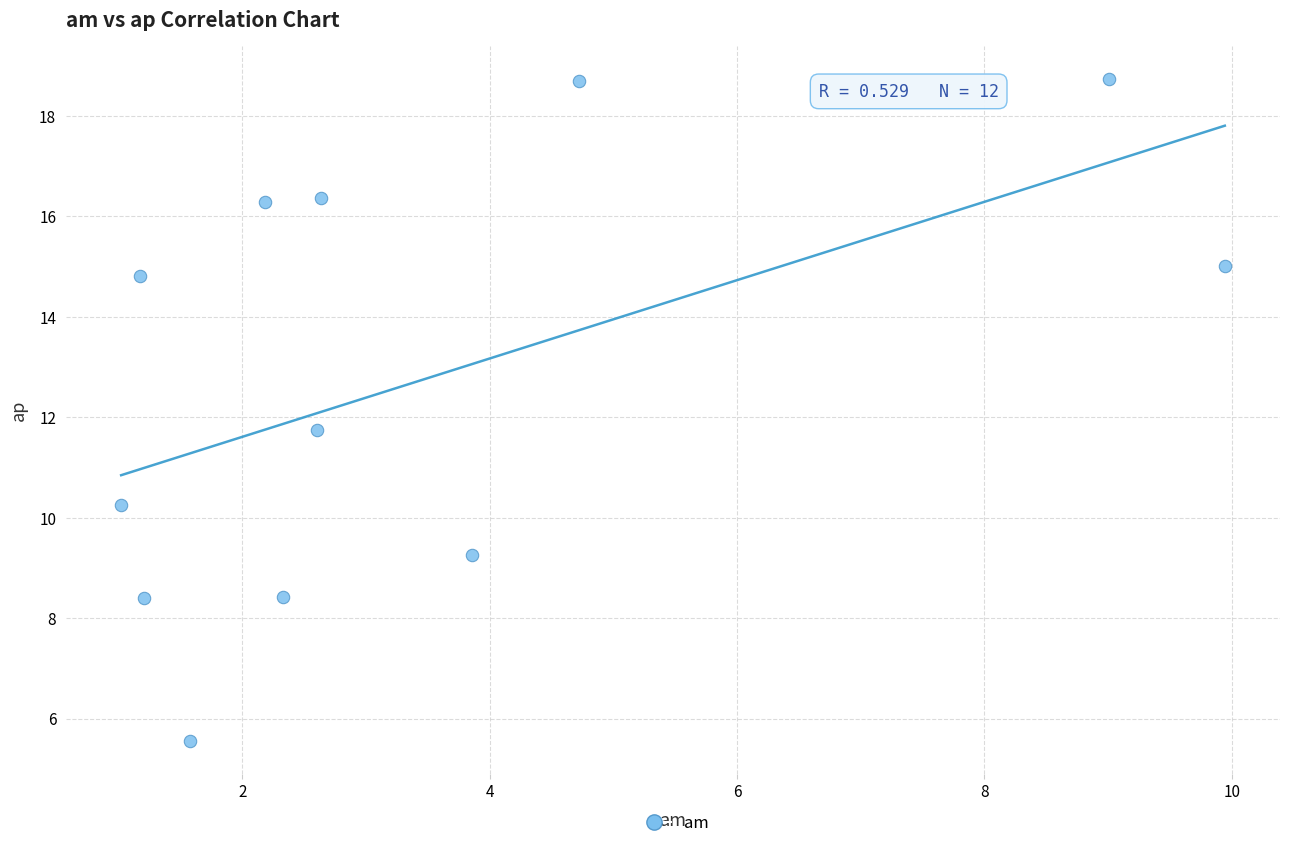

What is the range of X values (max minus min)?

8.9